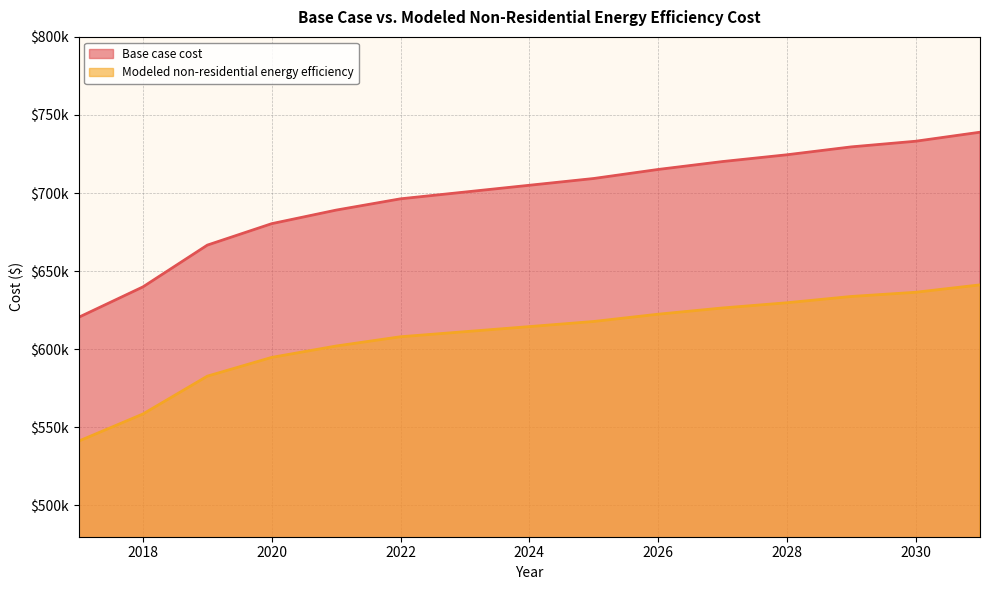

At which category is the sum across all series the highest?

2031